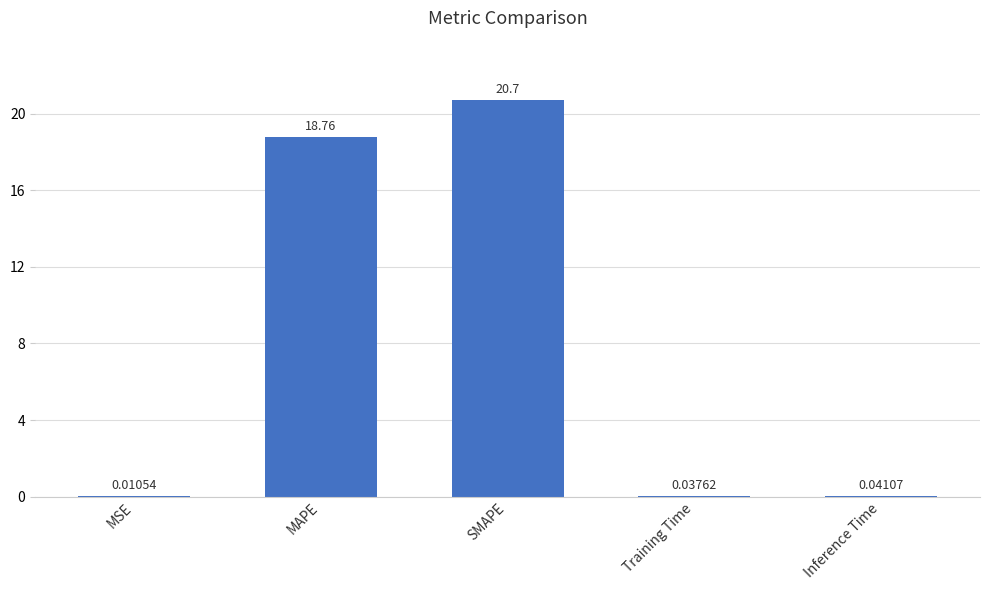

Between Training Time and SMAPE, which is larger?

SMAPE